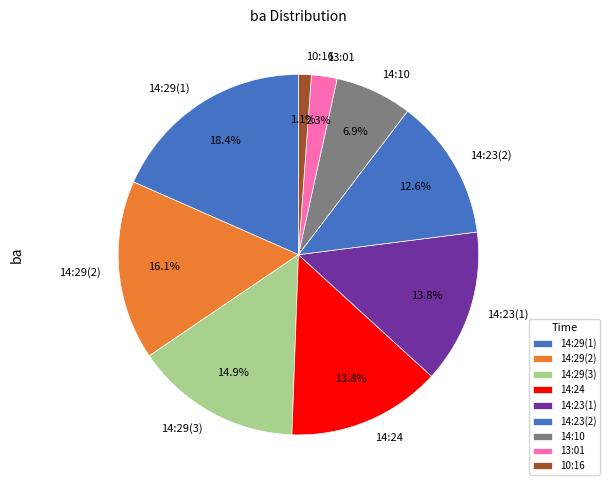

Is there any slice that represents more than half of the pie?

No